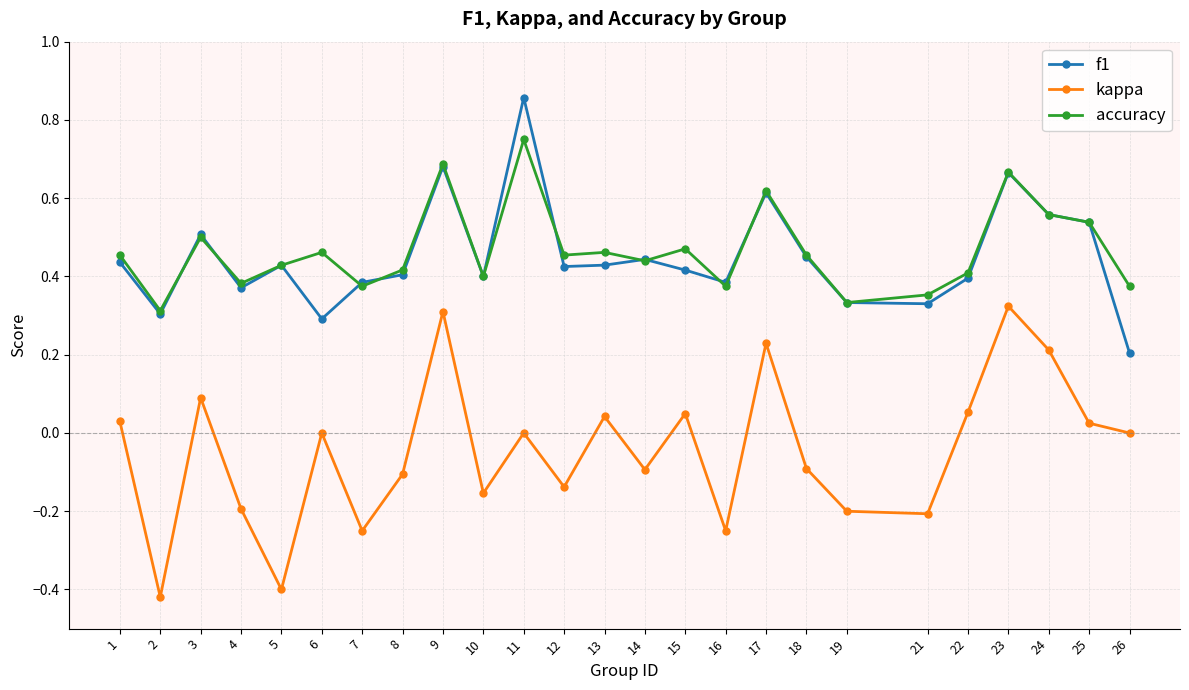

At how many categories does at least one series exceed 0?

25